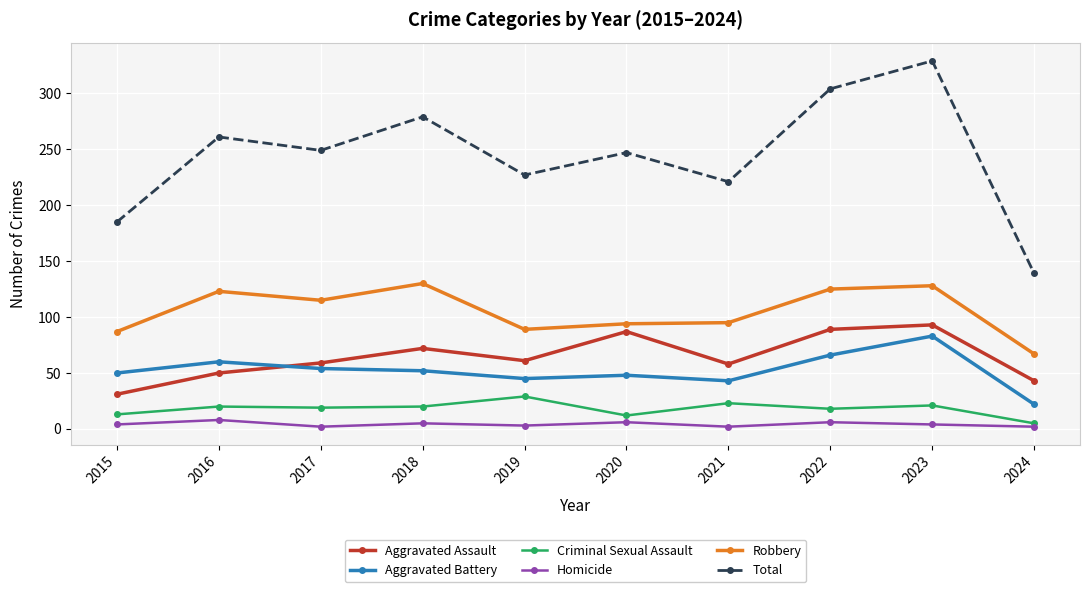

Where is Total nearest to the value 234?

2019